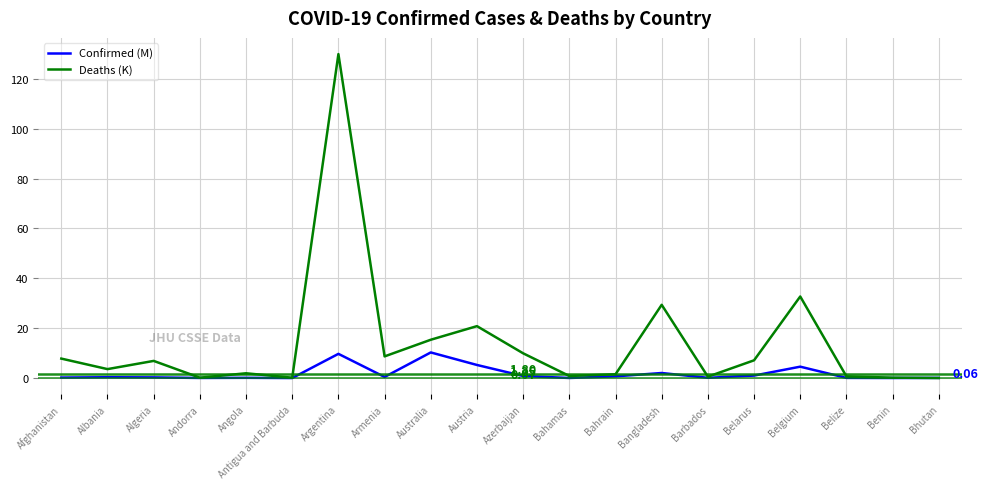

What is the maximum value for Confirmed (M)?

10.3